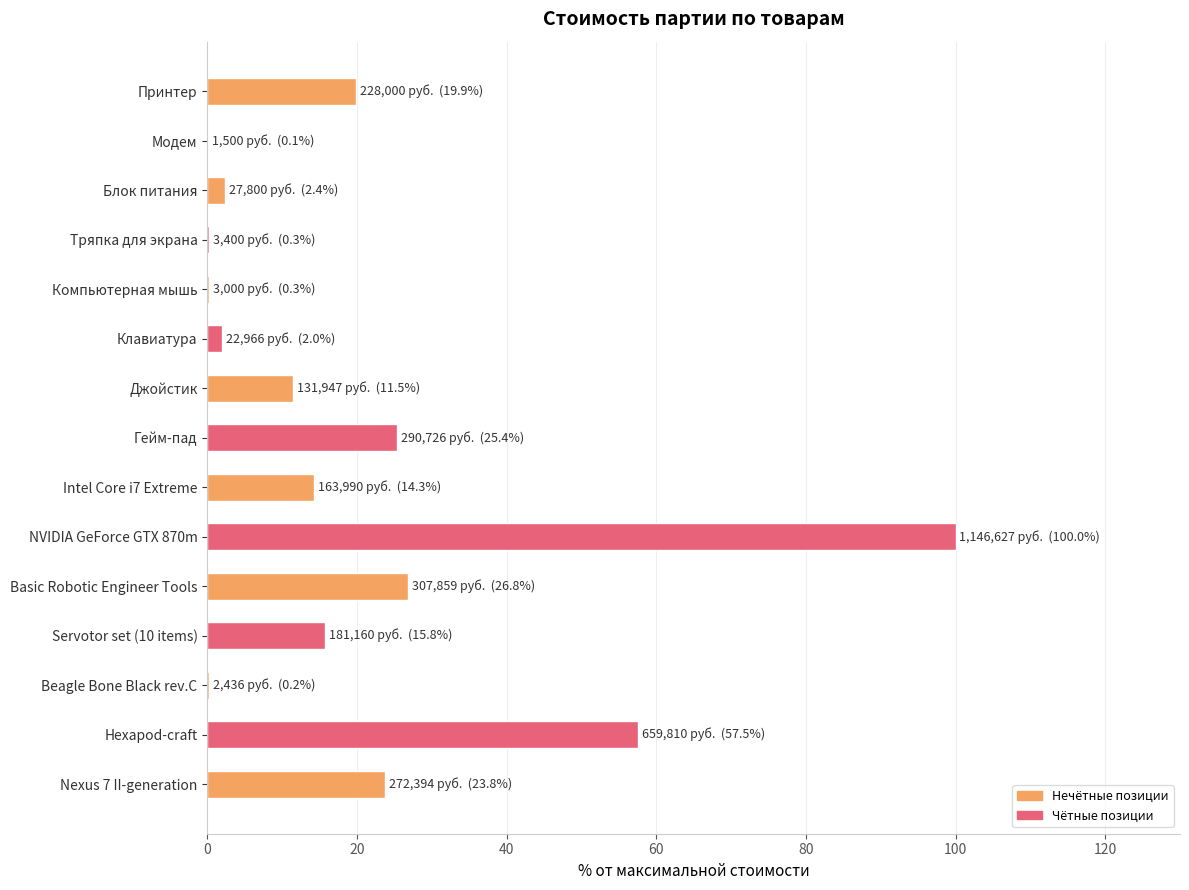

Which has a higher value, NVIDIA GeForce GTX 870m or Принтер?

NVIDIA GeForce GTX 870m